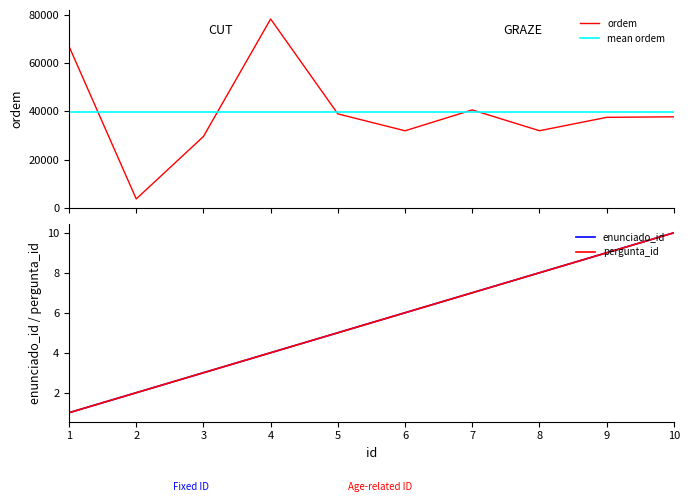

What is the difference between the second highest and second lowest values in the pergunta_id series?

7